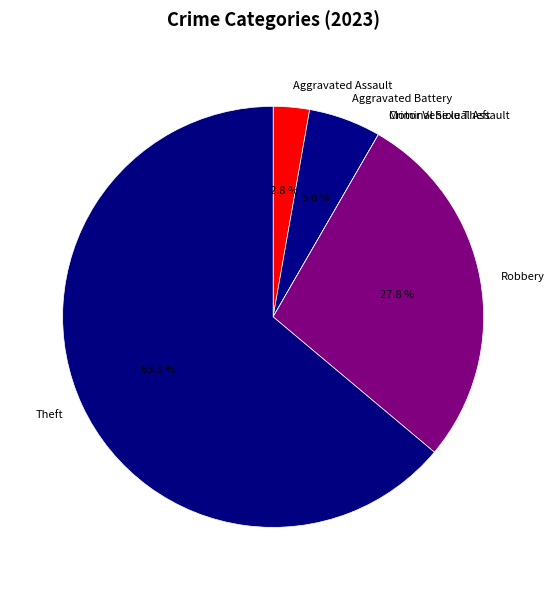

Does Aggravated Battery represent more than half of the total?

No